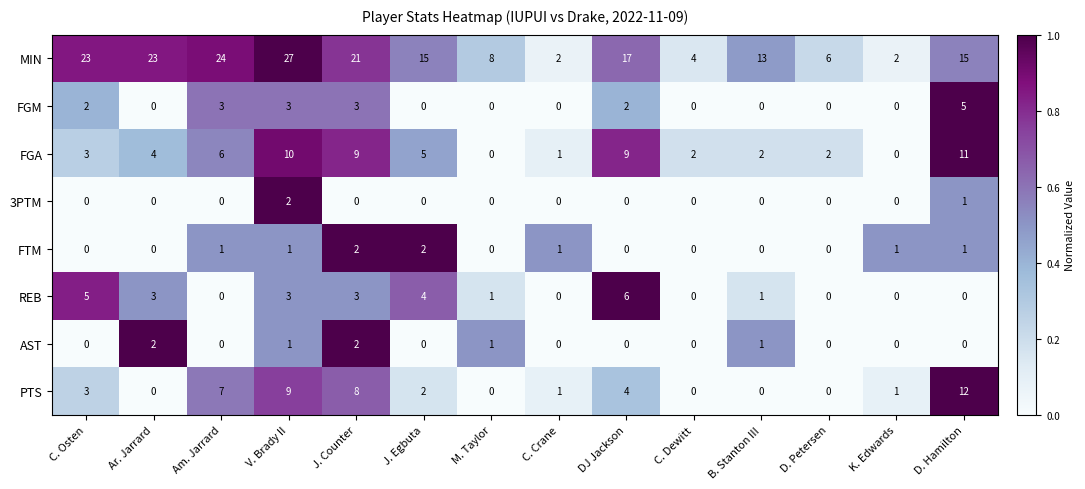

Which series has the widest spread of values?

MIN